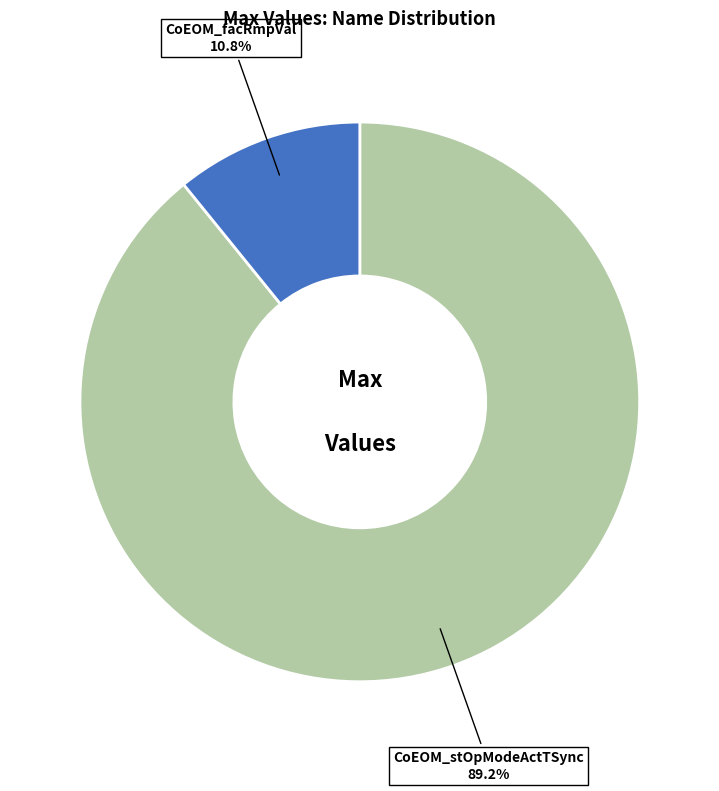

The CoEOM_stOpModeActTSync slice represents 95% of the pie. True or false?

False